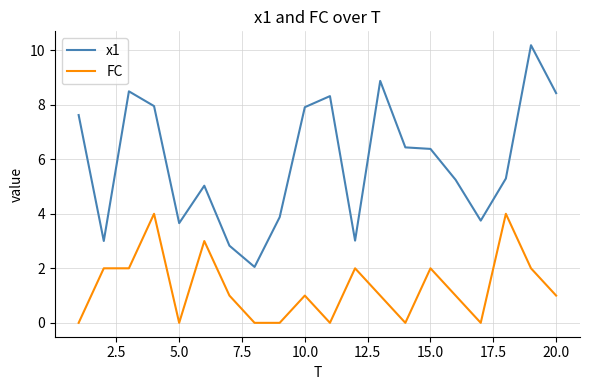

Which series has the largest range (max minus min)?

x1